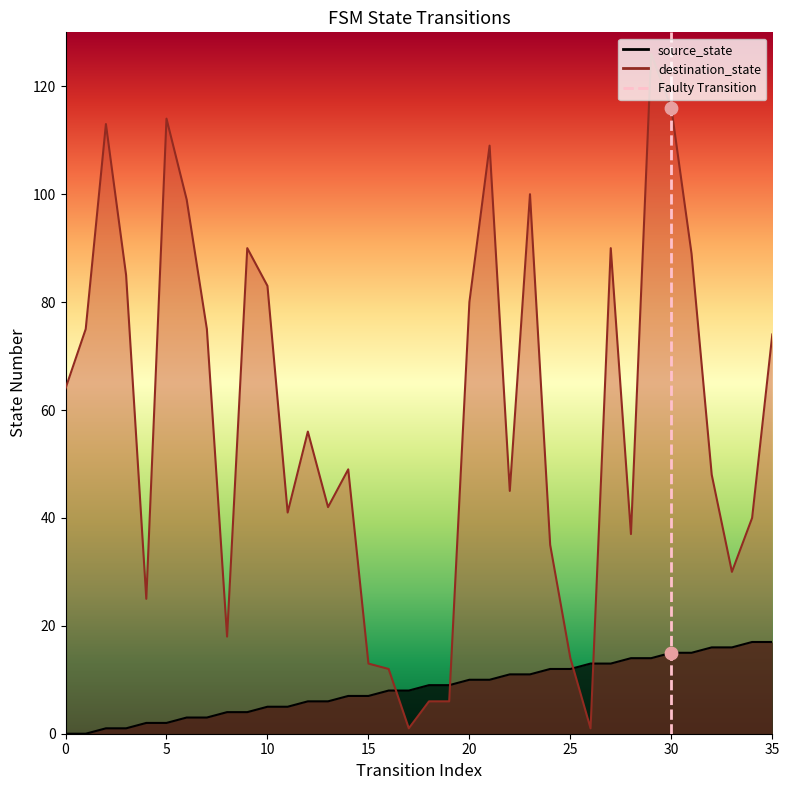

What is the total value across all series at 34?

57